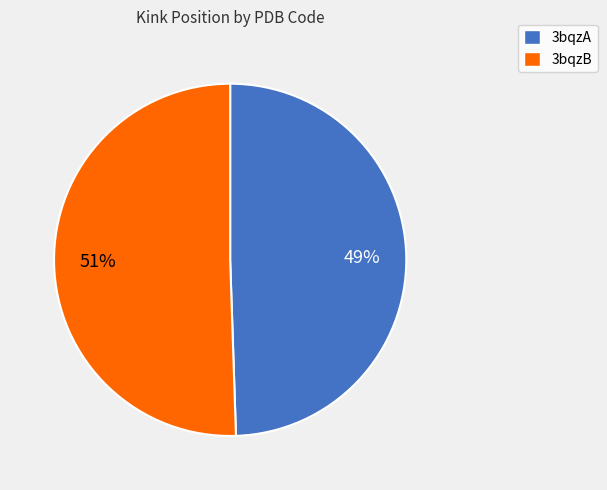

Does any single category account for the majority?

Yes